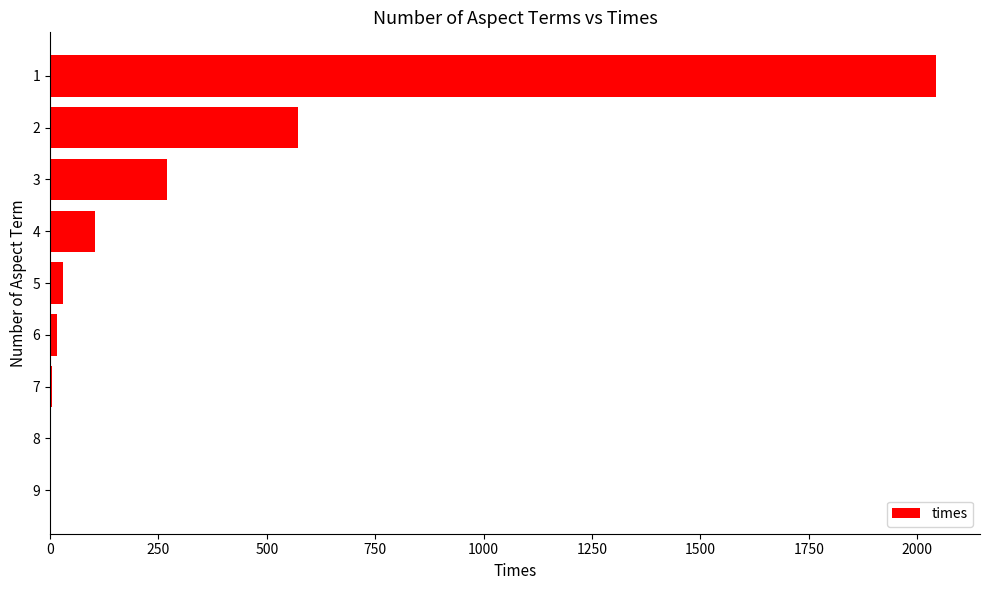

The value at 3 is 418. True or false?

False